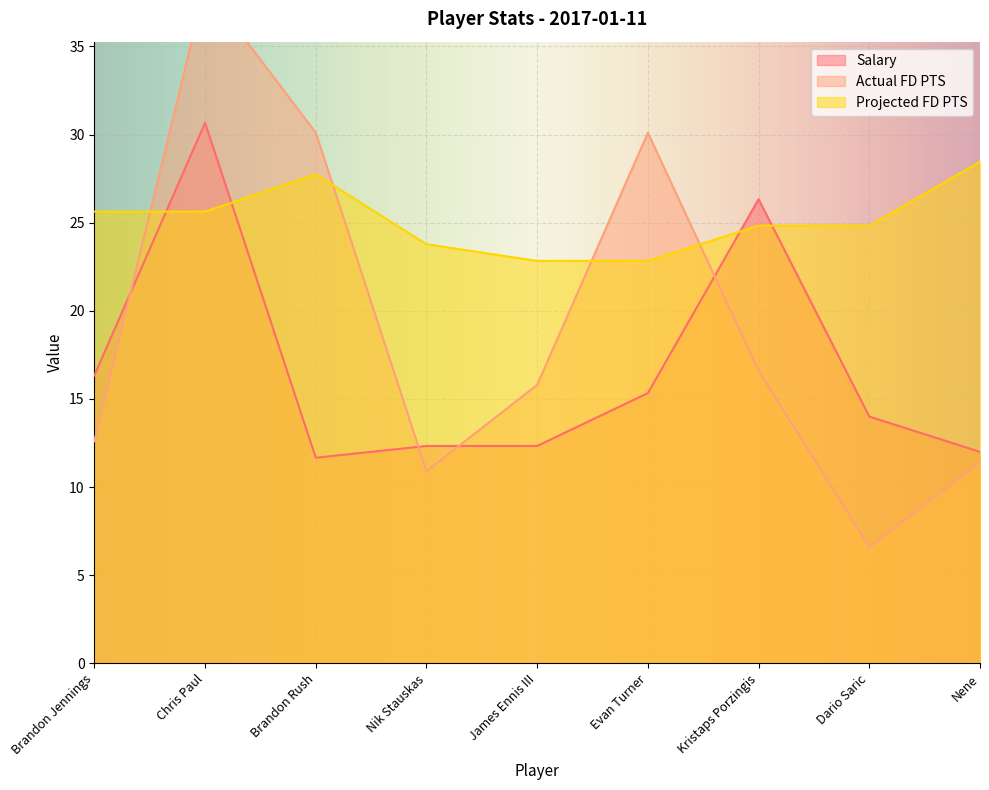

How many data points in Projected FD PTS are less than 24?

3